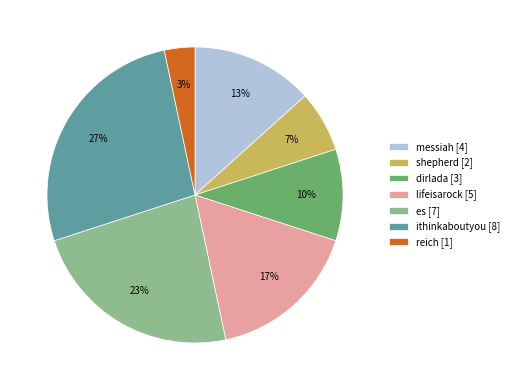

Rank the categories by value from highest to lowest.

ithinkaboutyou [8], es [7], lifeisarock [5], messiah [4], dirlada [3], shepherd [2], reich [1]